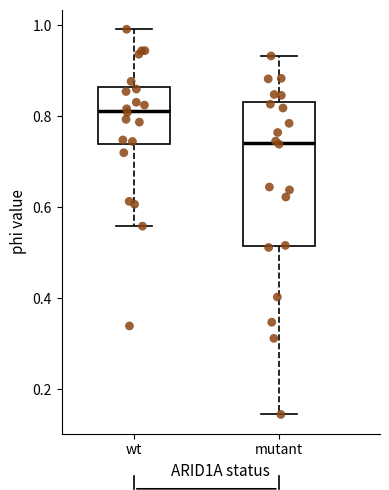

Reading left to right, transcribe this box plot: for each box, give where its median line is, the range the box spans, and where its two whiskers end, as read against the y-axis. The values are not printed on the chart, so give them approximately, as read against the axis.

wt: median 0.82, box 0.74 to 0.86, whiskers 0.56 to 1.00
mutant: median 0.74, box 0.52 to 0.84, whiskers 0.14 to 0.94